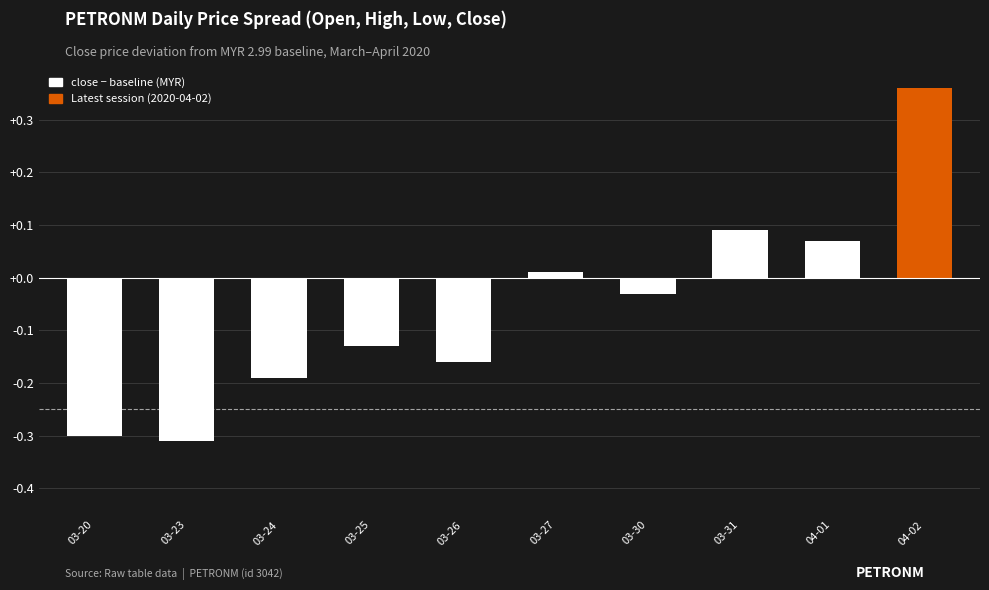

Which label corresponds to the largest value in the chart?

04-02